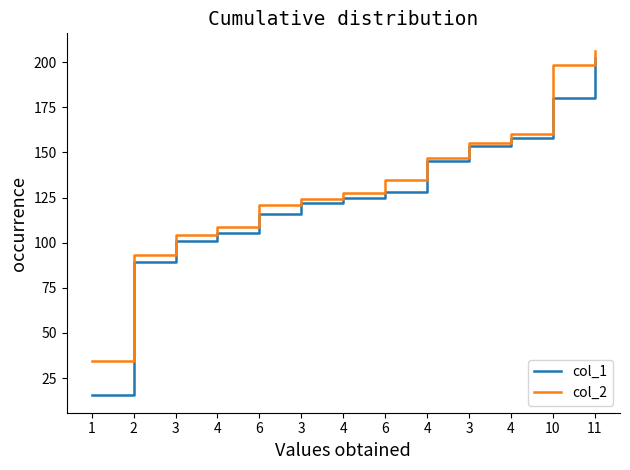

Between 1 and 6, which series saw the biggest shift?

col_1